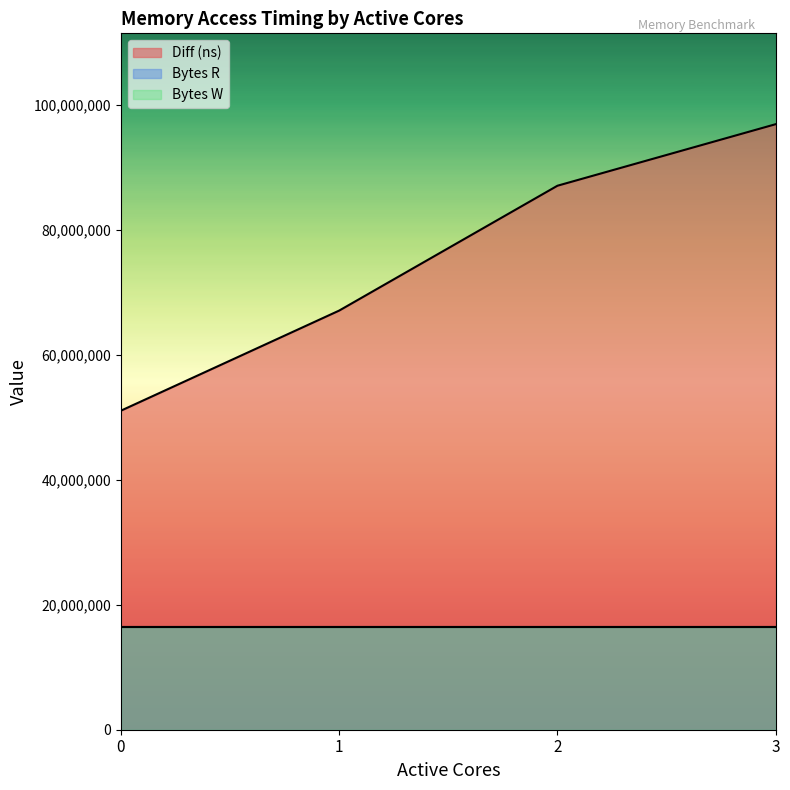

Reading right to left, transcribe all the data shown in this chart.

Diff (ns): 96961478	87102953	67106375	51075263
Bytes R: 16384000	16384000	16384000	16384000
Bytes W: 16384000	16384000	16384000	16384000